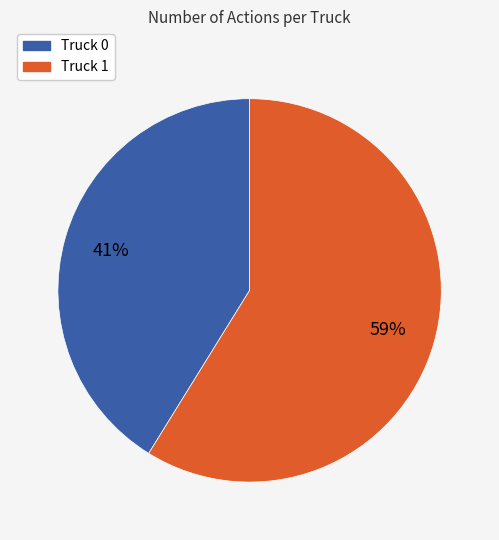

Which category has the biggest portion of the pie?

Truck 1